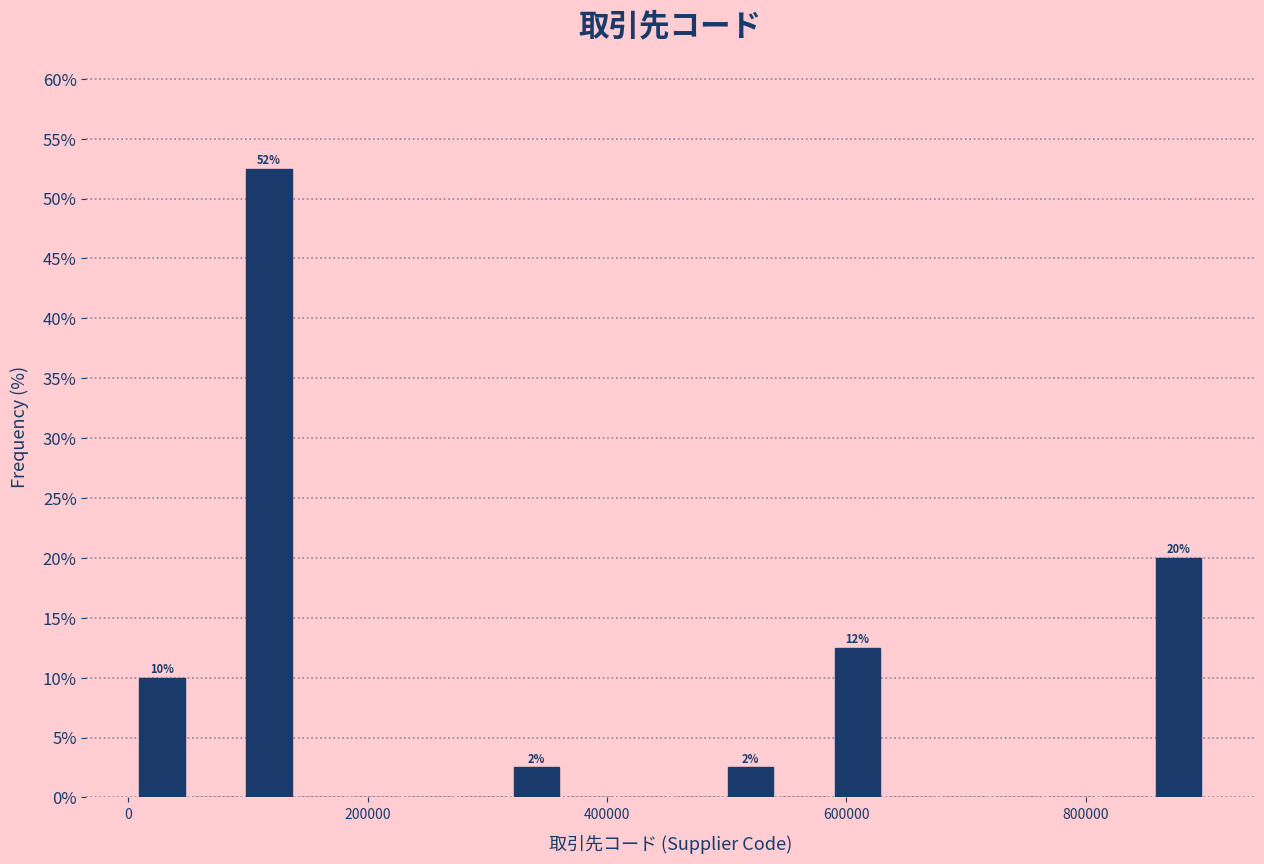

Around what value on the x-axis is the tallest bar? Give the approximate position of its centre, as read against the axis.

120000